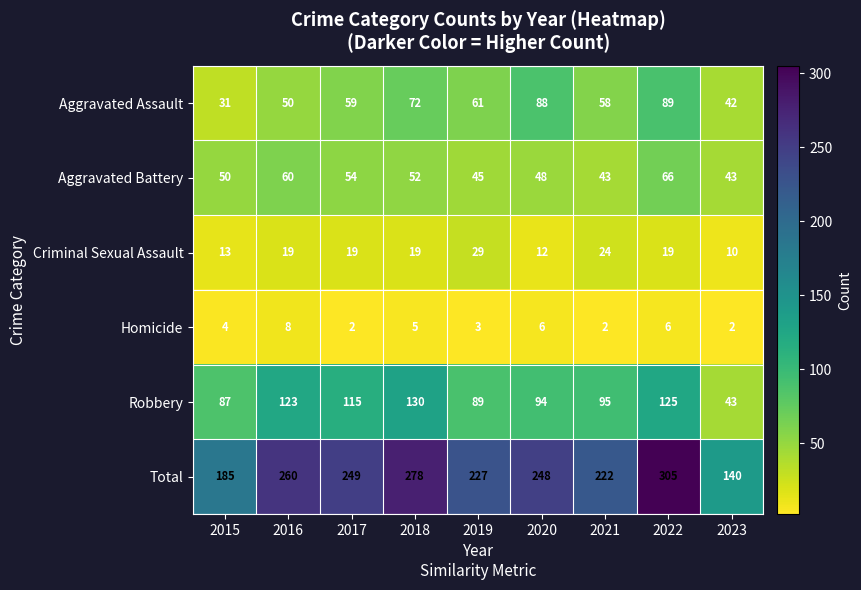

What value does the Robbery series have at 2017?

115